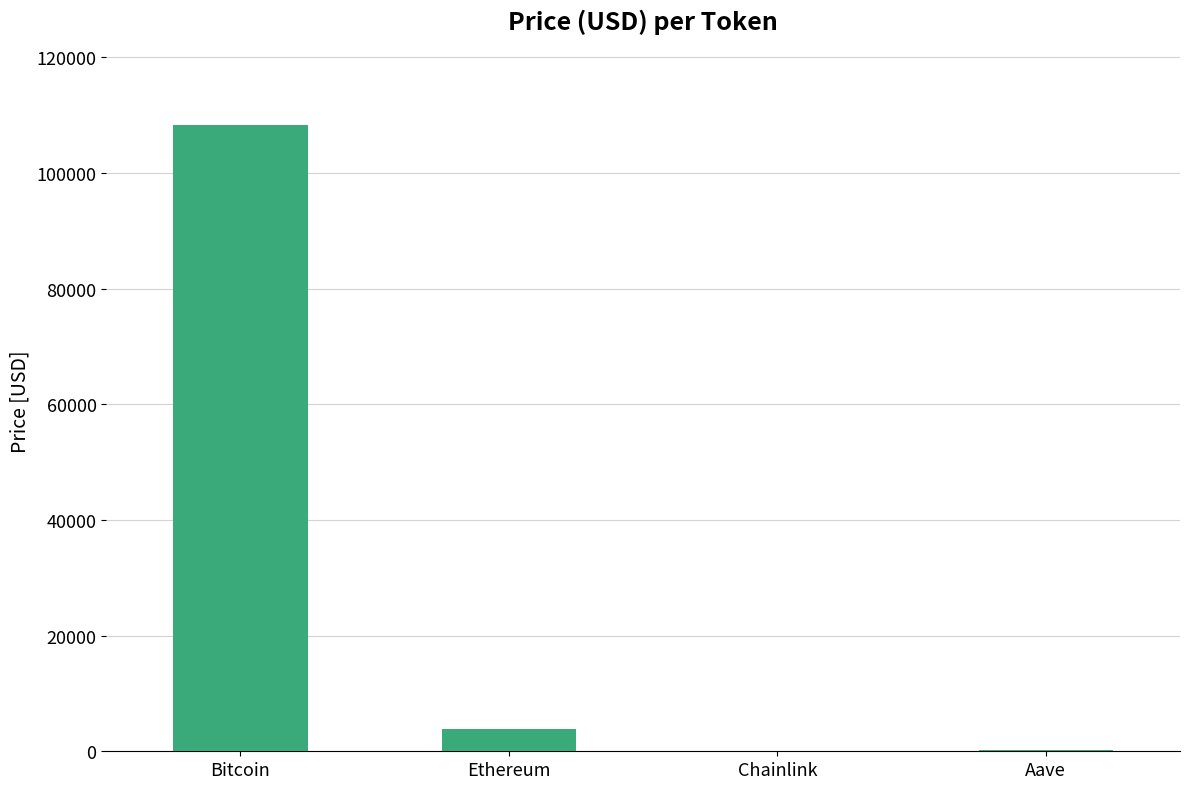

The value at Ethereum is 3820.8. True or false?

True